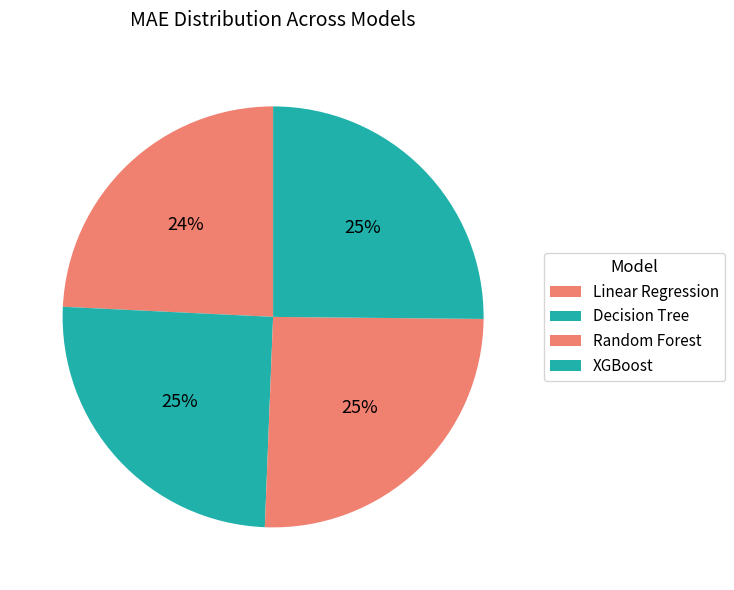

To the nearest percent, what portion does XGBoost represent?

25%